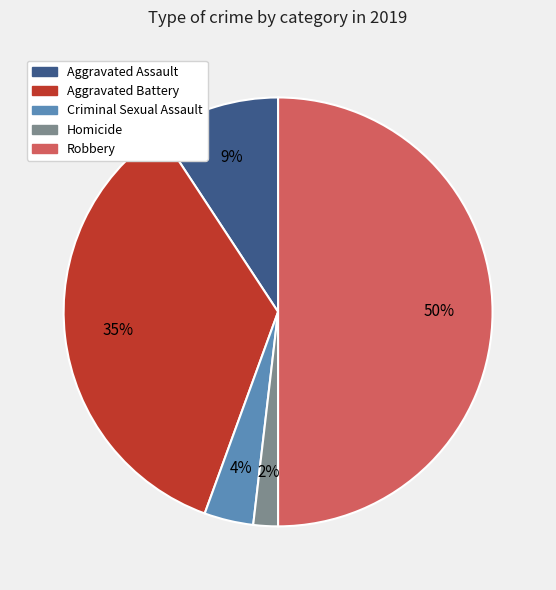

How many segments does this pie chart have?

5